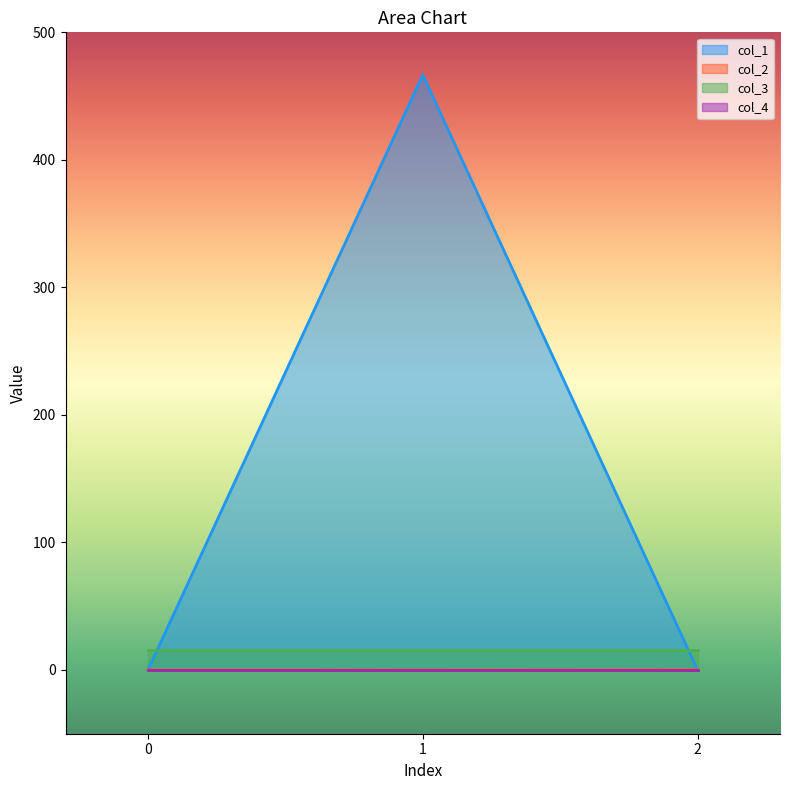

Is it true that col_1 equals 466.7 at 1?

True